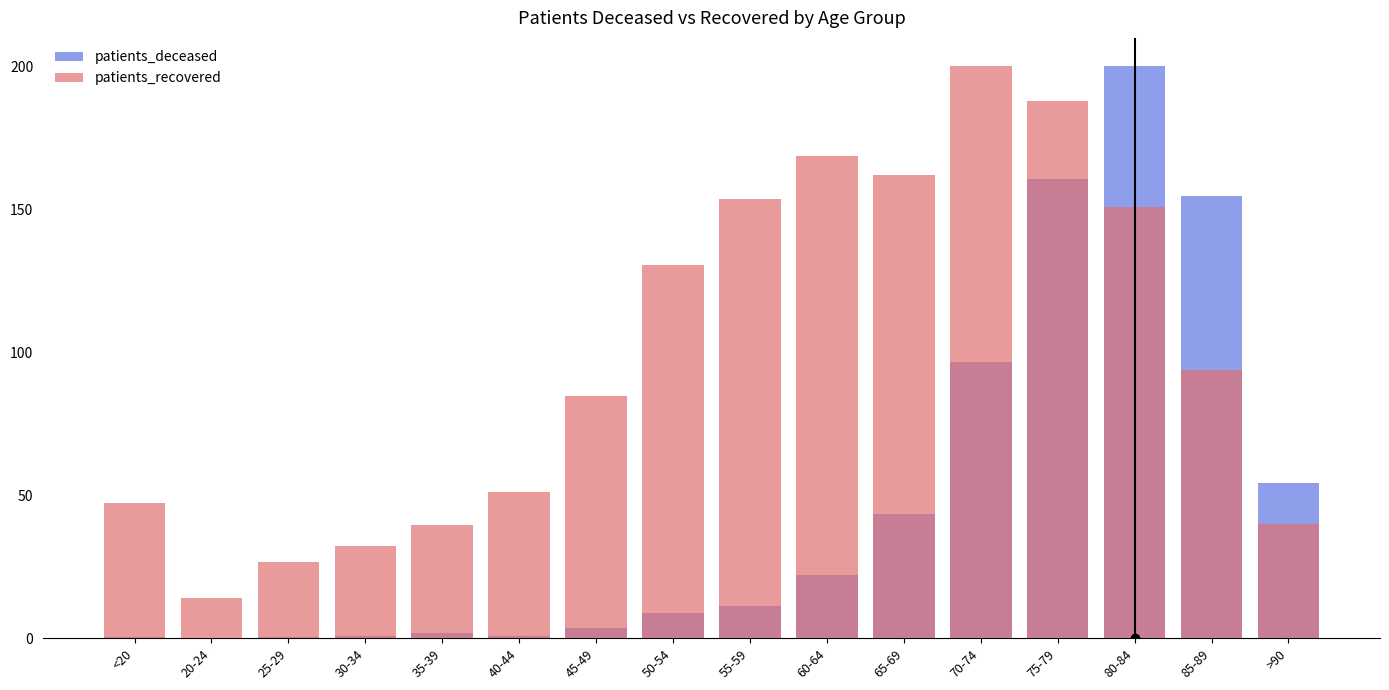

Between 25-29 and 80-84, which series saw the biggest shift?

patients_deceased